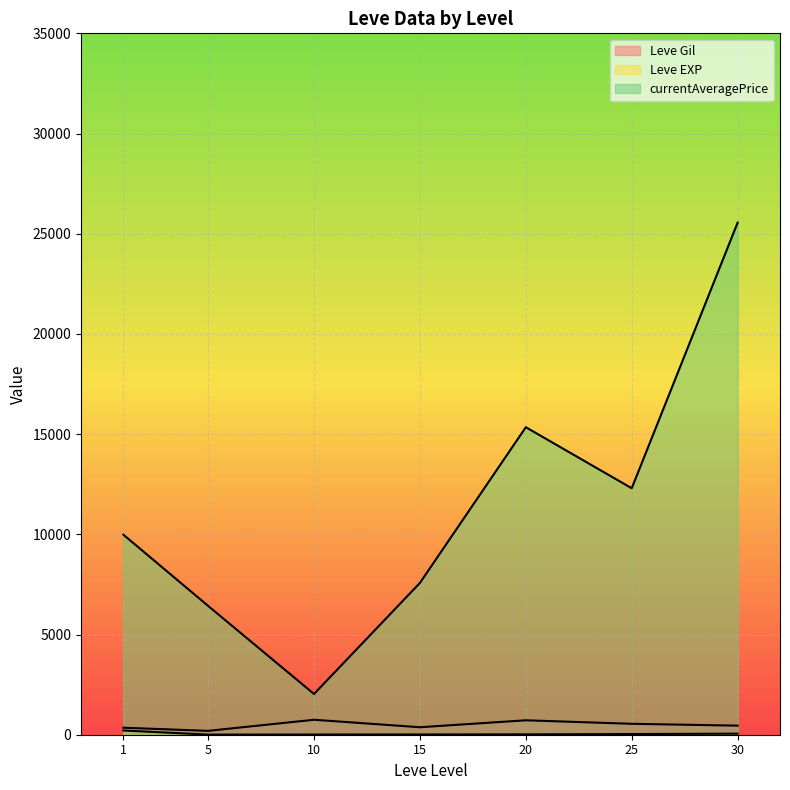

What is the value of the Leve EXP point at the 20th from the left?

7